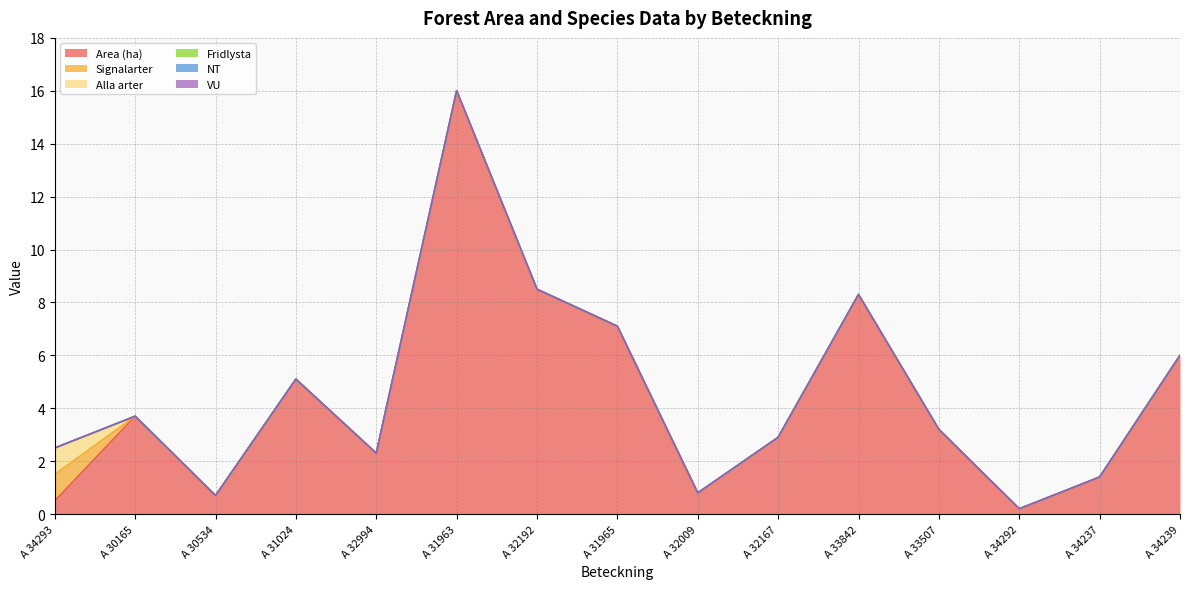

The Area (ha) series shows 0.5 at A 34237. True or false?

False